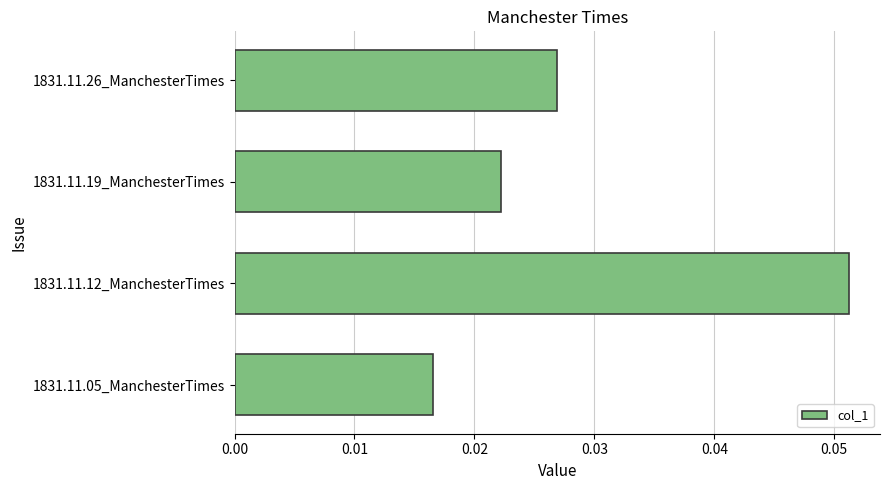

List the labels in order of value, smallest first.

1831.11.05_ManchesterTimes, 1831.11.19_ManchesterTimes, 1831.11.26_ManchesterTimes, 1831.11.12_ManchesterTimes